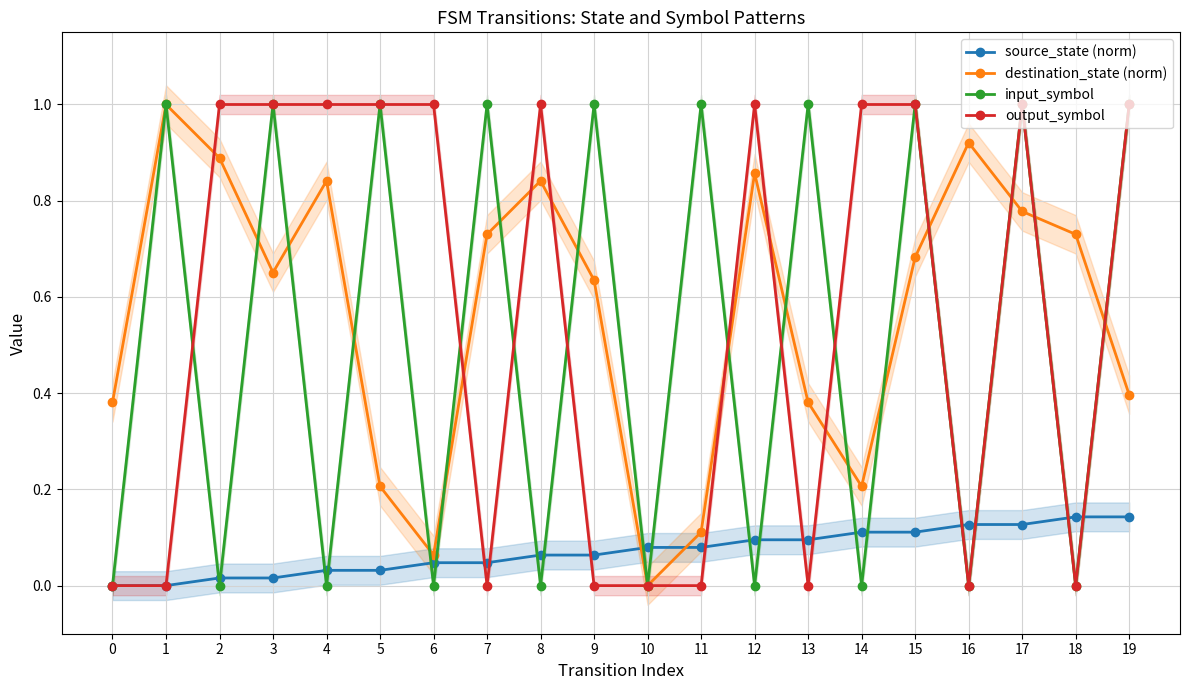

Which category has the highest value across all series?

1